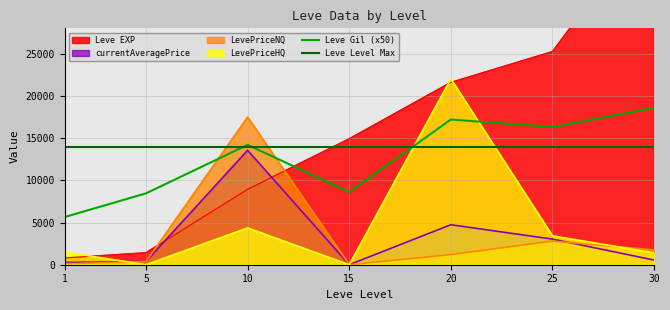

What is the highest value of the LevePriceNQ series?

17500